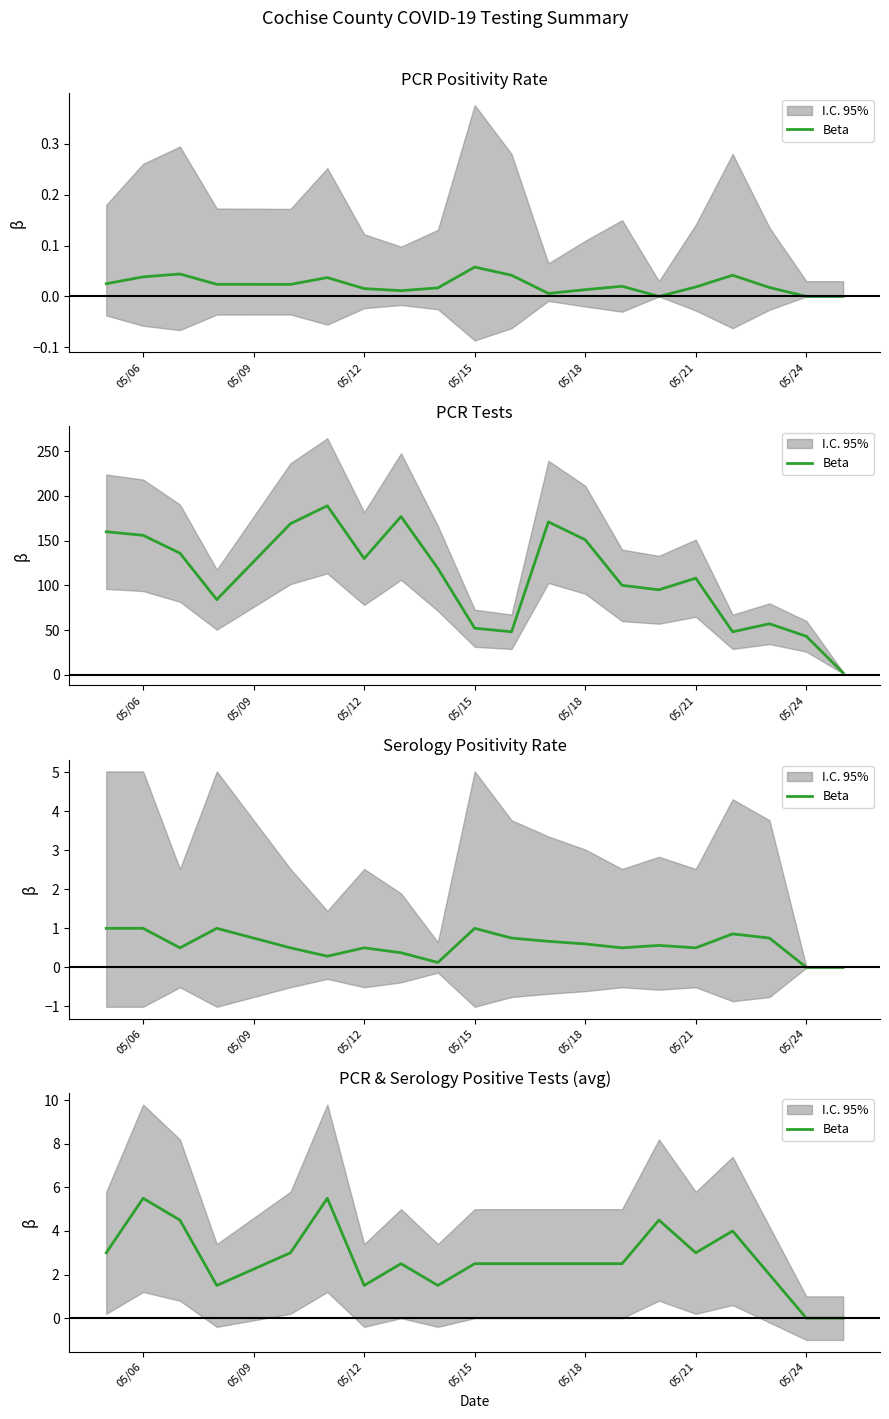

How many data points are less than 2?

5